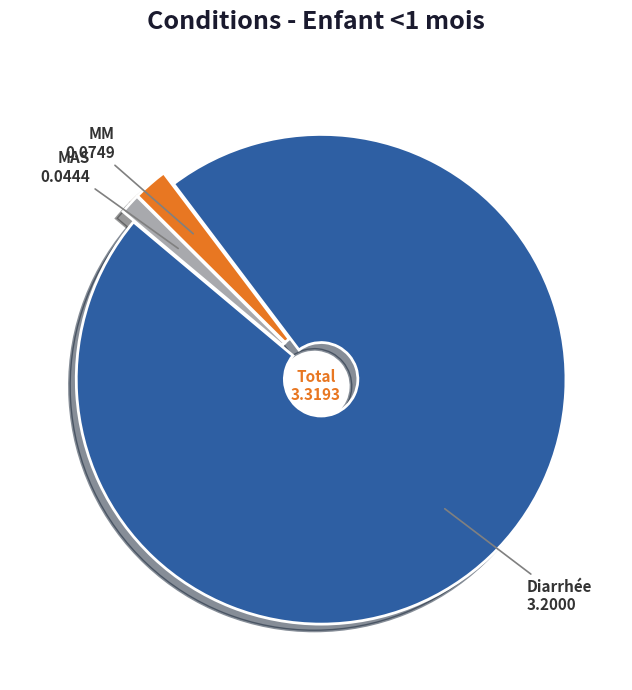

Do Diarrhée and MM together represent more than half of the pie?

Yes